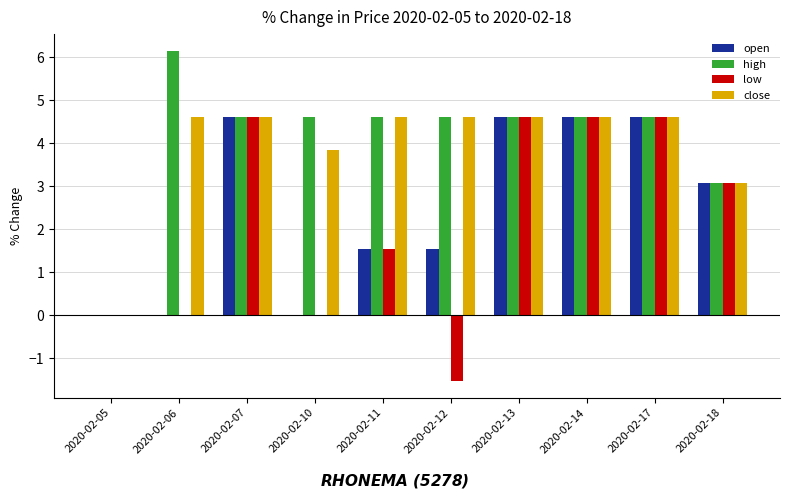

Is the value of high at 2020-02-06 greater than the value of close at 2020-02-18?

Yes